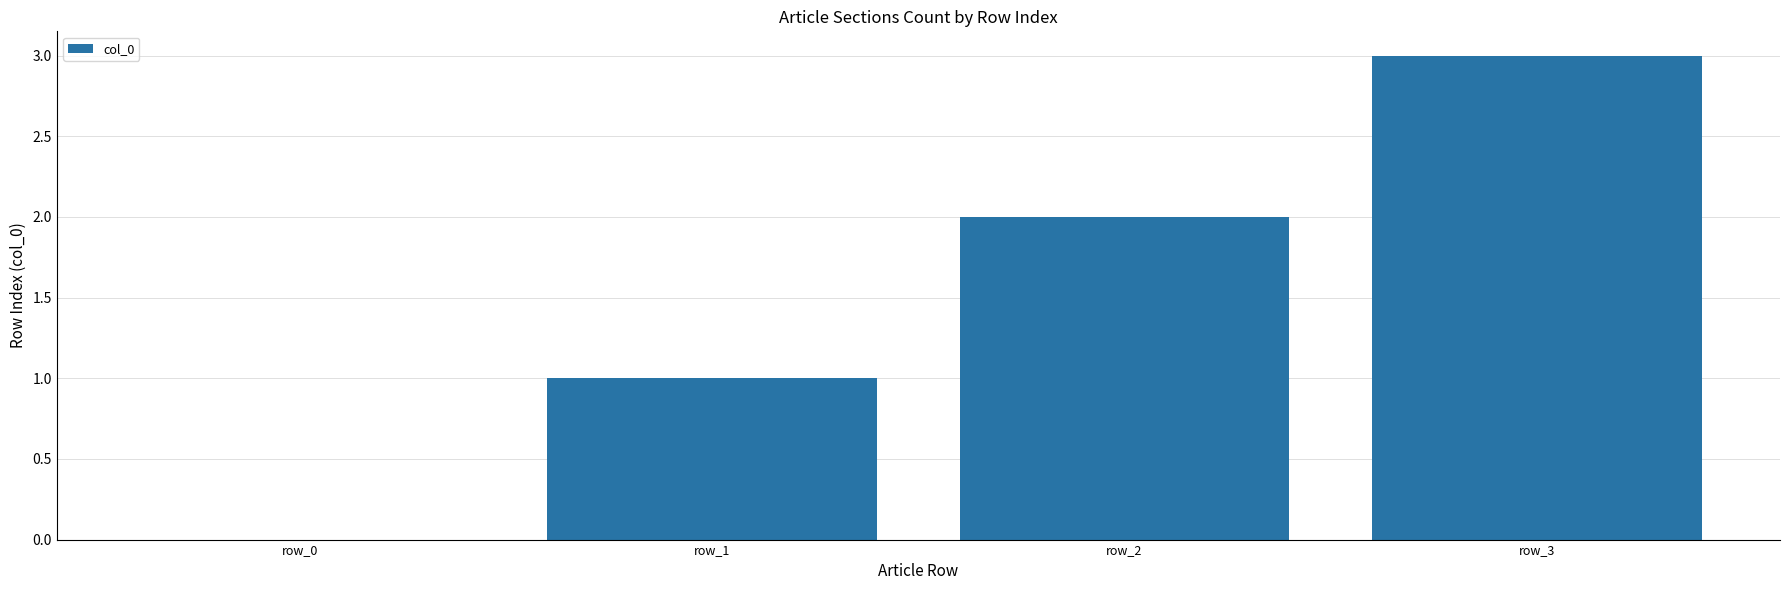

Count the number of data series in this chart.

1